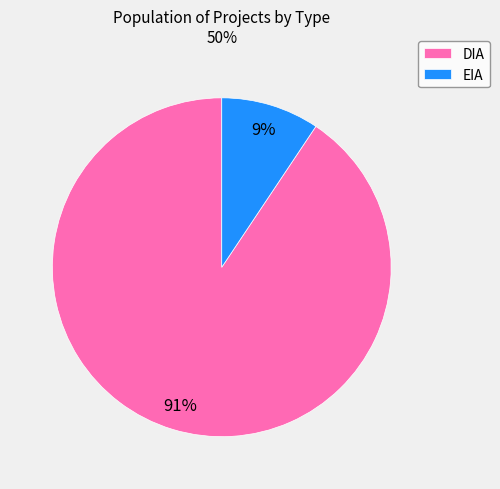

Rank the categories by value from highest to lowest.

DIA, EIA